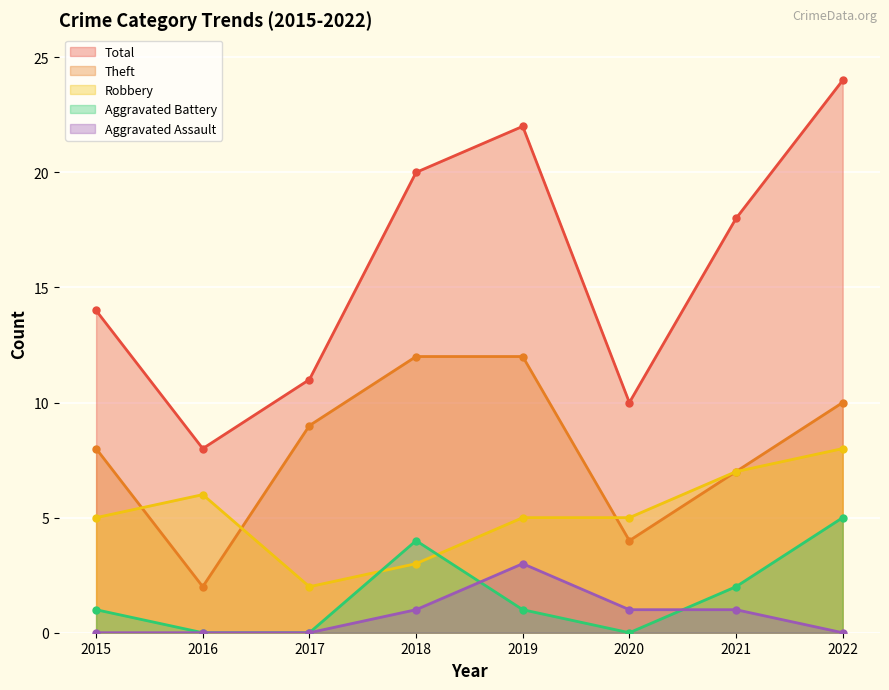

Reading left to right, list all the values displayed in this chart.

Robbery: 5	6	2	3	5	5	7	8
Theft: 8	2	9	12	12	4	7	10
Aggravated Battery: 1	0	0	4	1	0	2	5
Total: 14	8	11	20	22	10	18	24
Aggravated Assault: 0	0	0	1	3	1	1	0